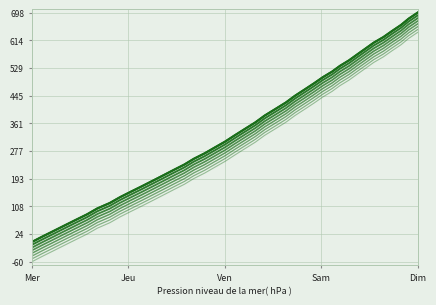

The value at 100.5 is 46.1. True or false?

False